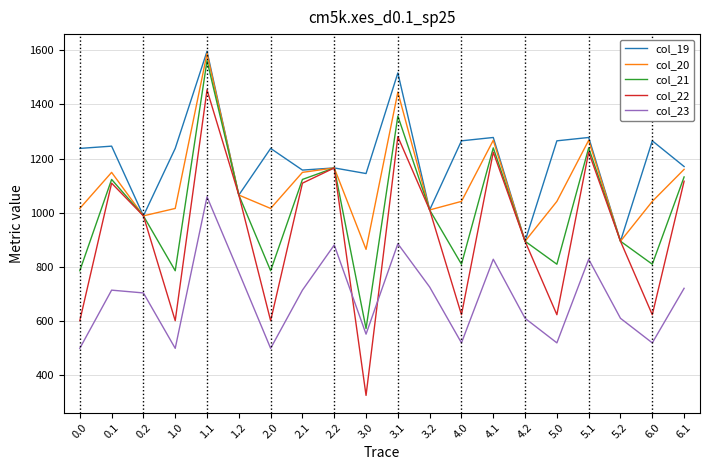

What is the difference between the col_23 values at 1.1 and 1.0?

559.3